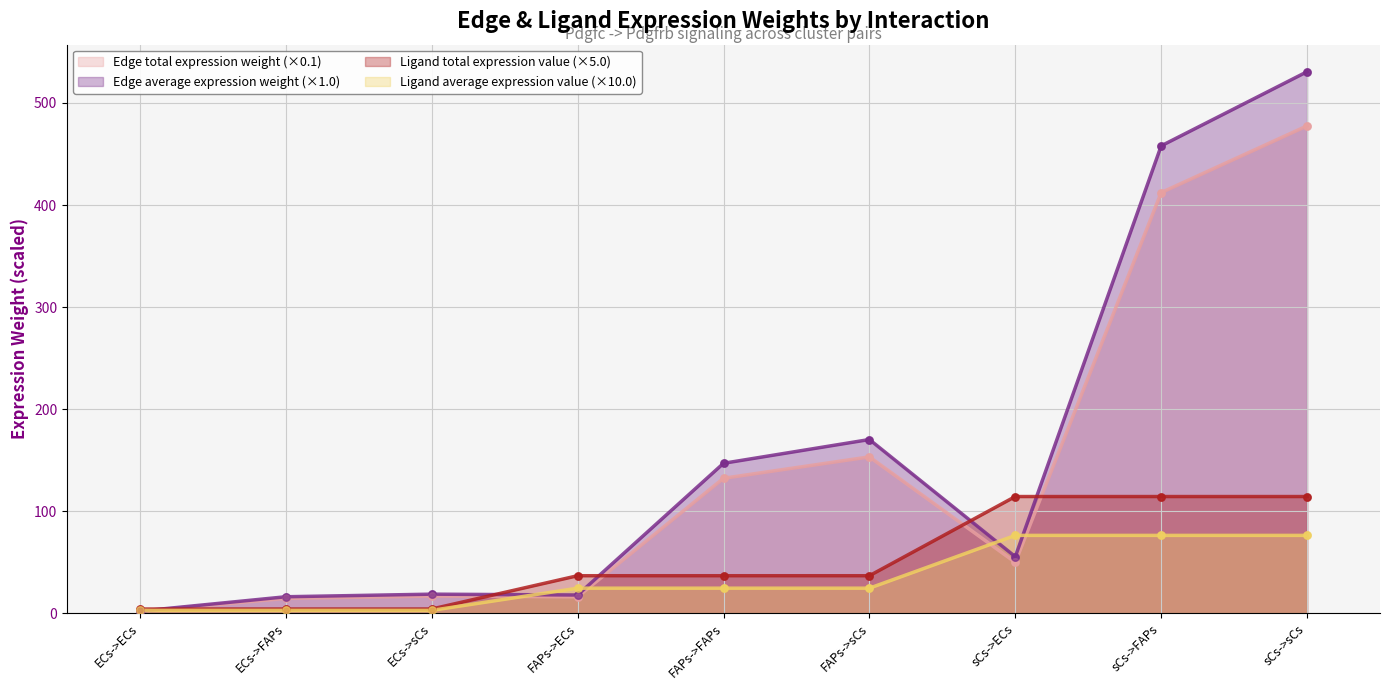

Which series has the largest total across all categories?

Edge average expression weight (×1.0)